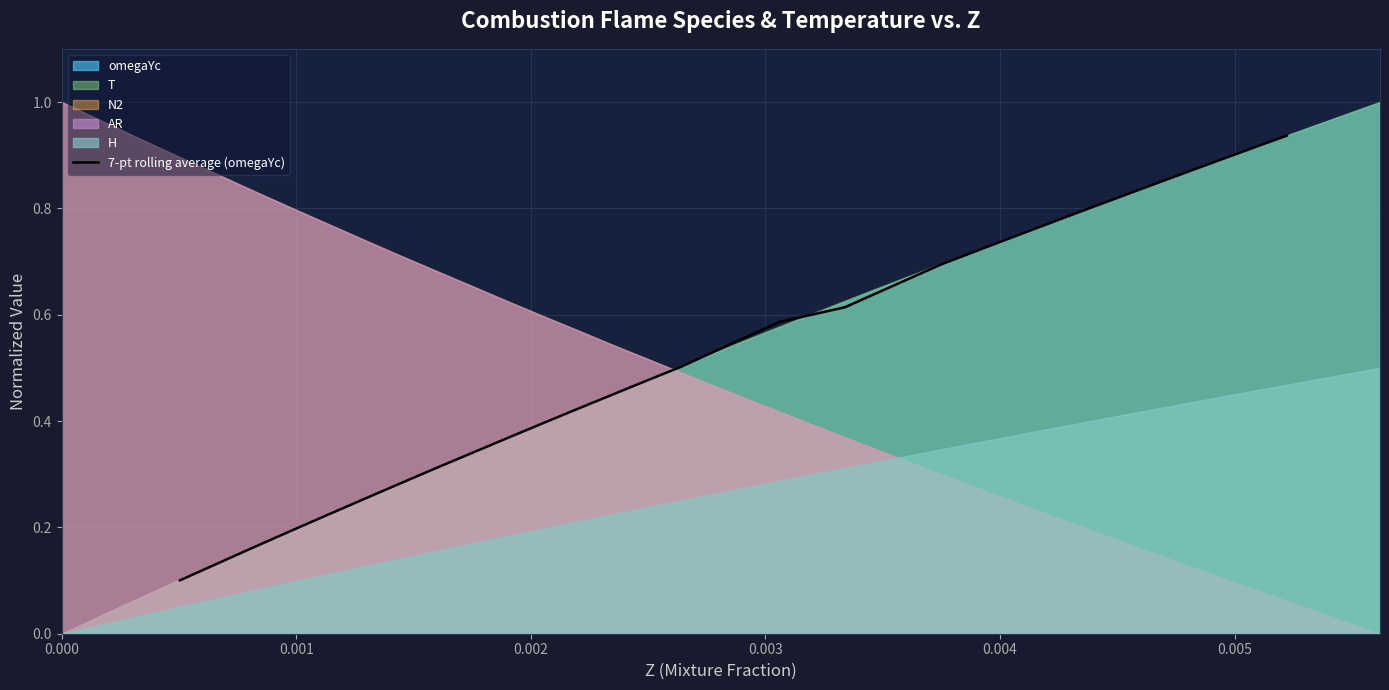

What is the value of the 20th point from the left?

0.6